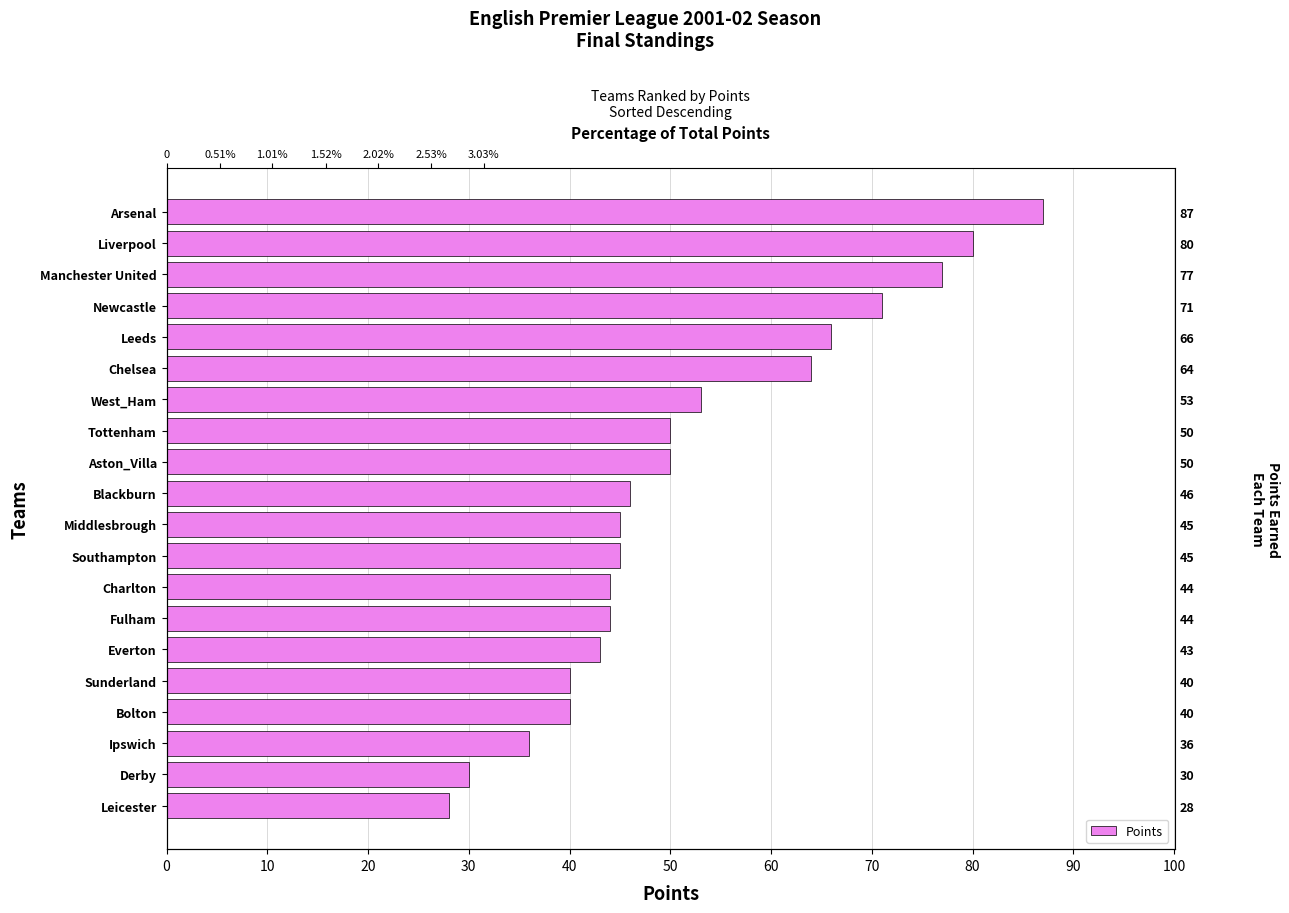

Count the number of data series in this chart.

1